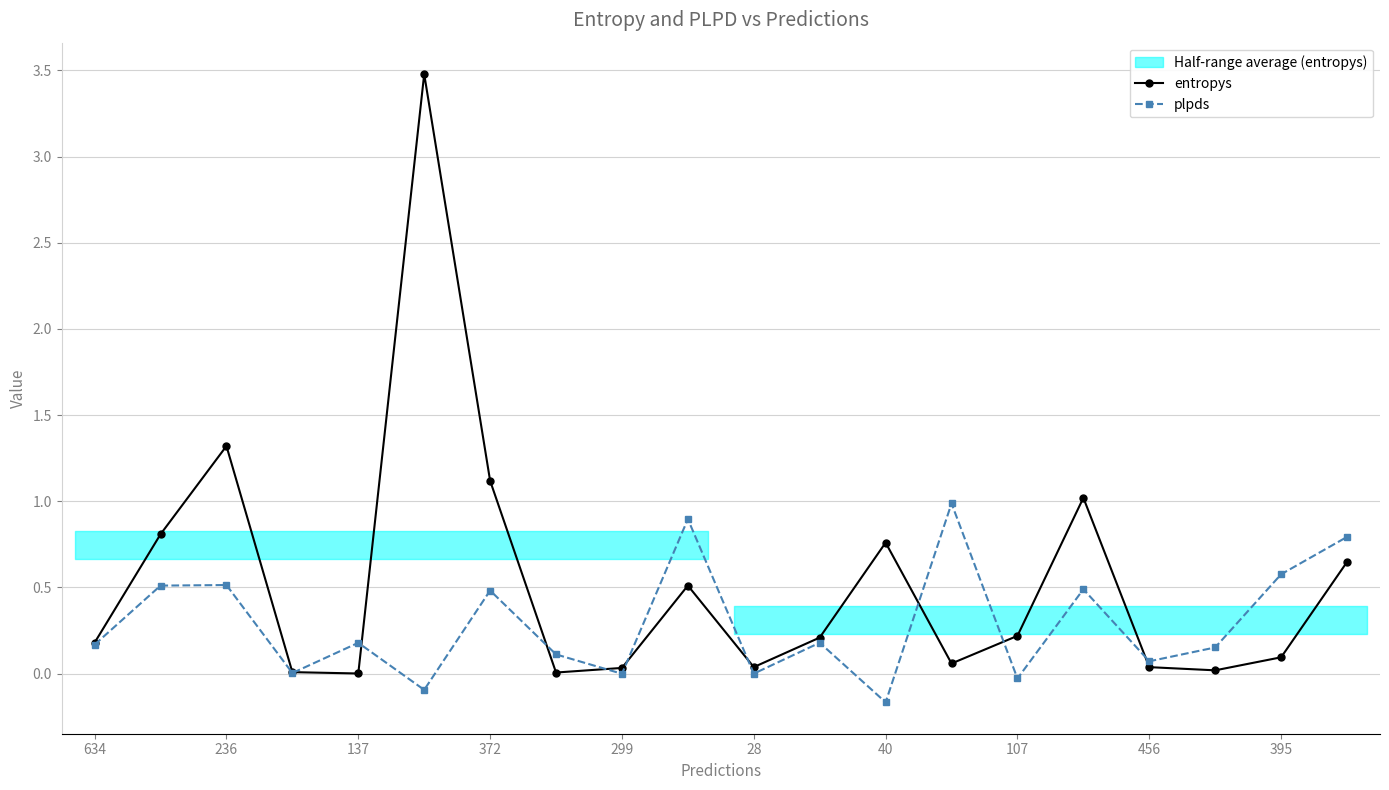

Is it true that plpds equals 0.8 at 236?

False